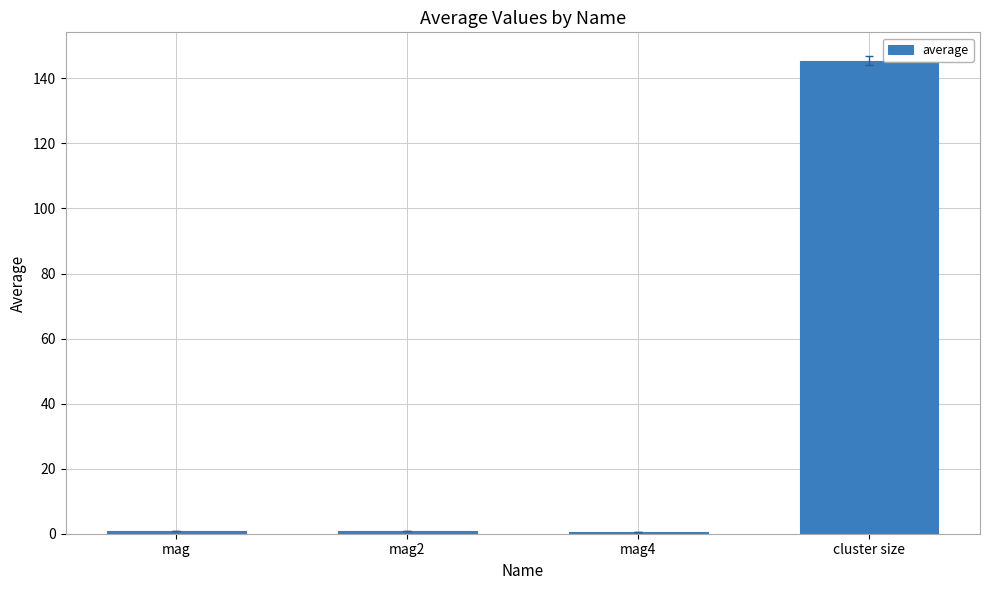

What is the label of the 3rd bar from the left?

mag4